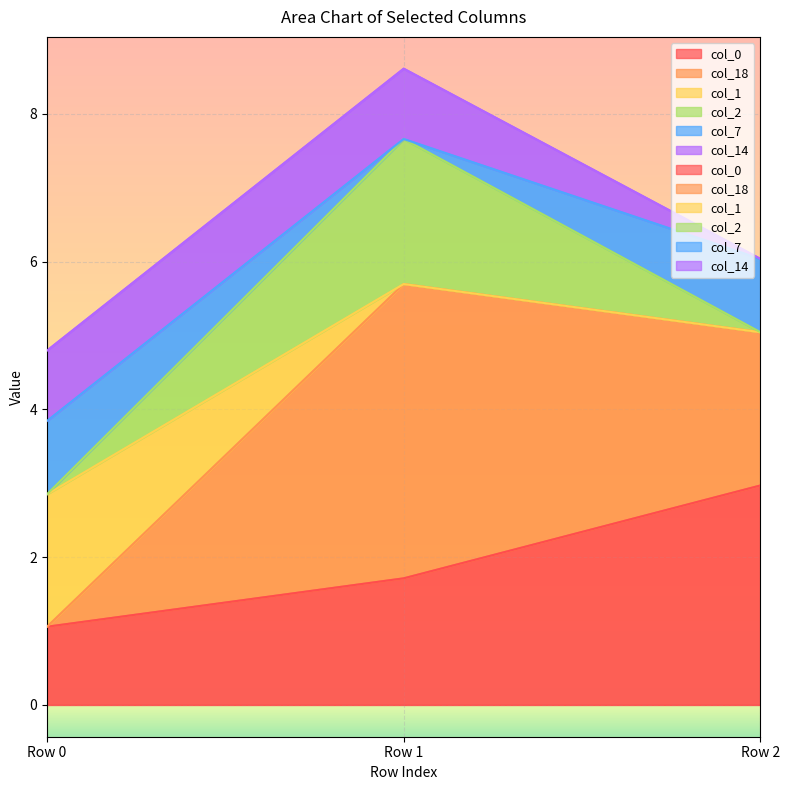

Rank the series by their maximum value, from highest to lowest.

col_18, col_1, col_0